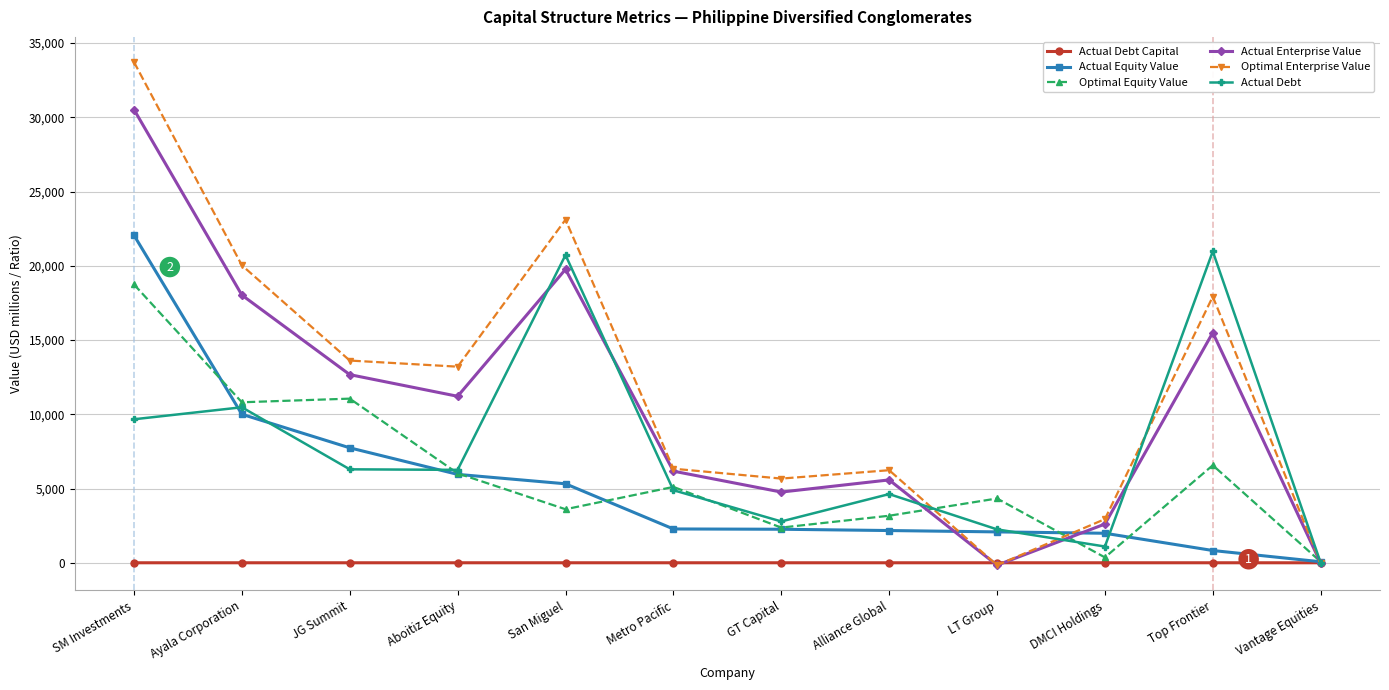

At SM Investments, list the series in order from smallest to largest.

Actual Debt Capital, Actual Debt, Optimal Equity Value, Actual Equity Value, Actual Enterprise Value, Optimal Enterprise Value